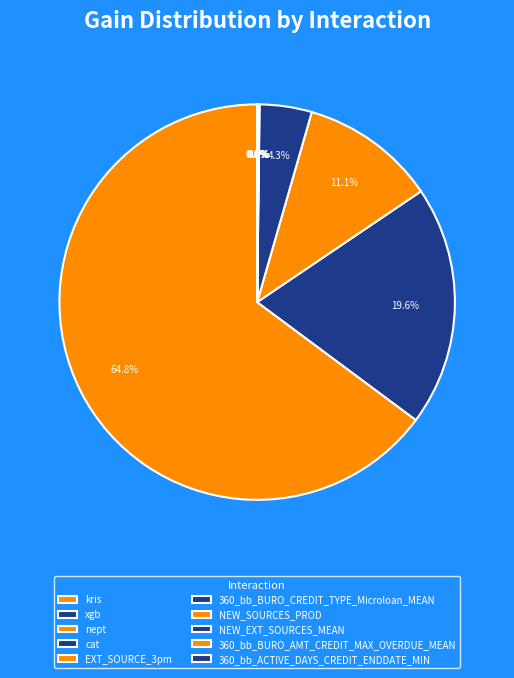

How many segments does this pie chart have?

10